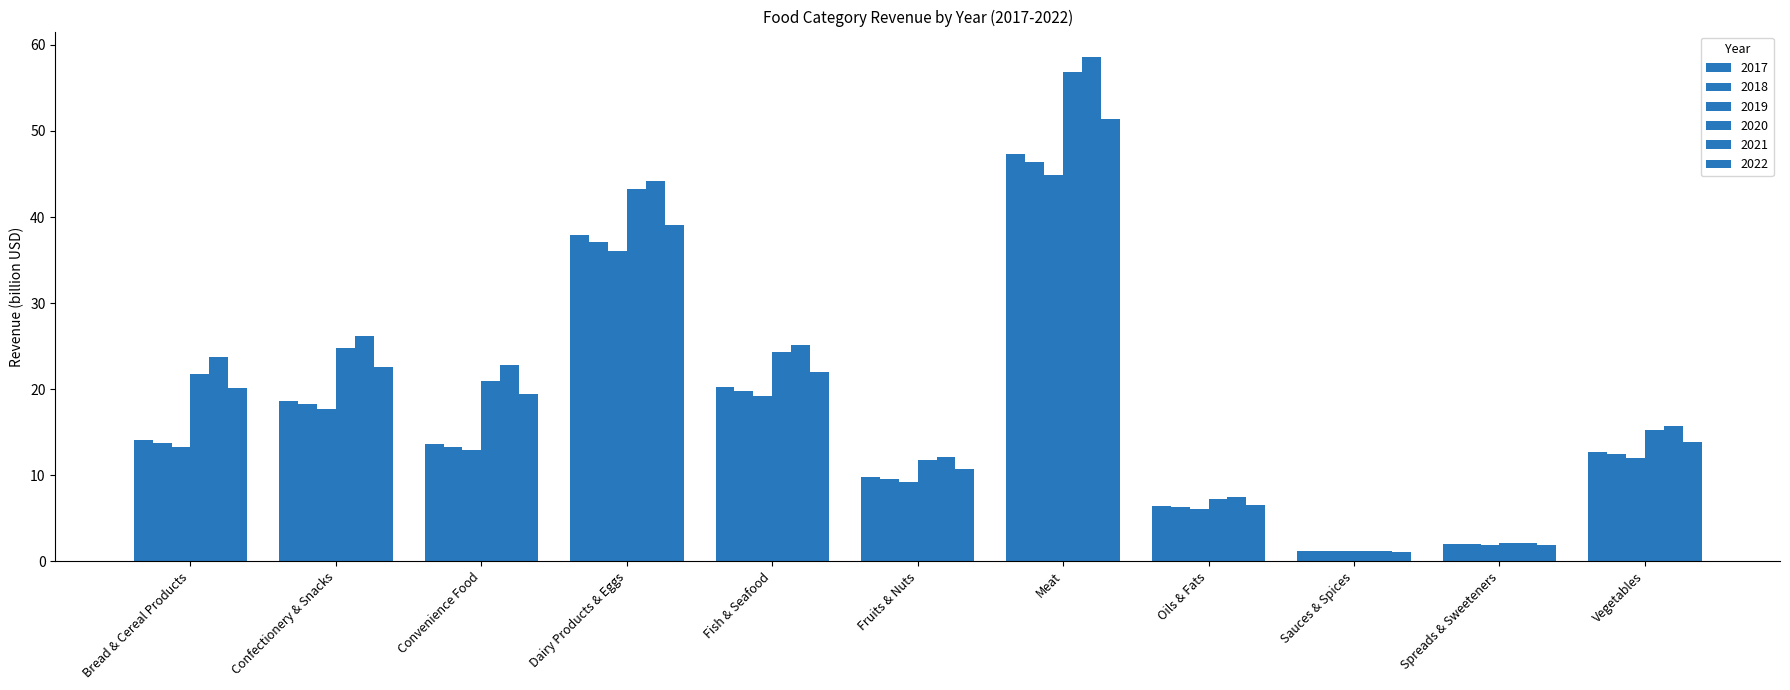

What is the sum of all 2022 values?

208.6